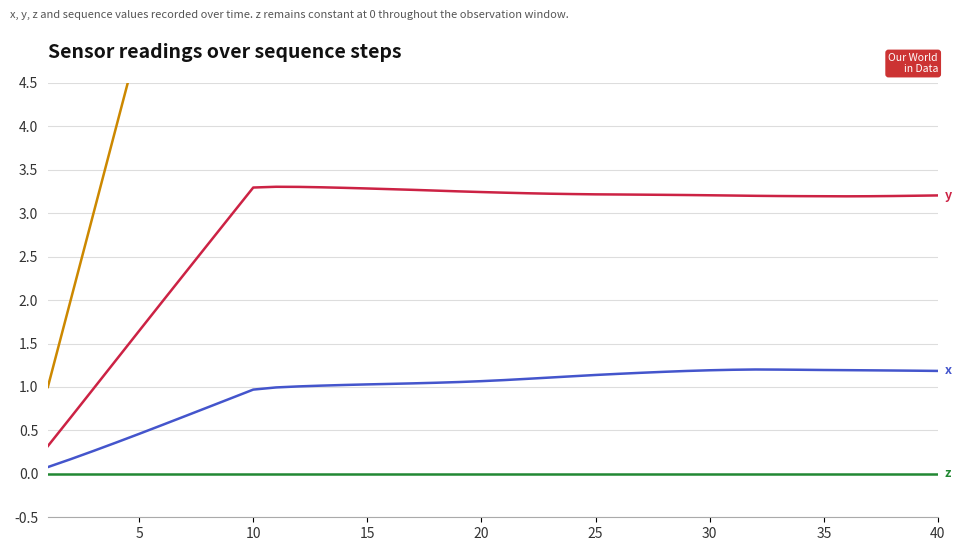

List the series in order of their peak value, highest first.

sequence, y, x, z